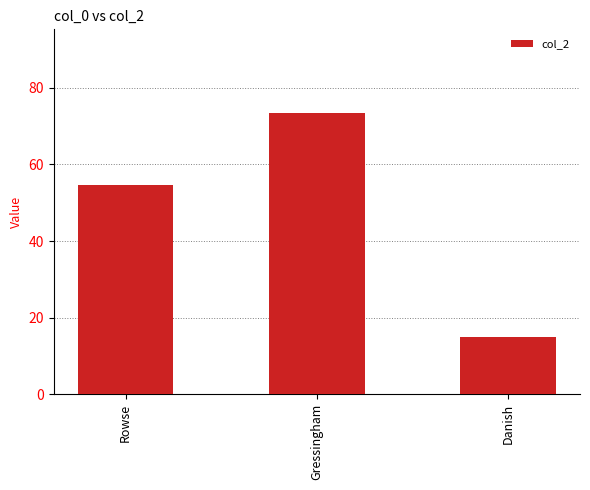

Approximately how many times larger is the value at Gressingham compared to Danish?

4.9